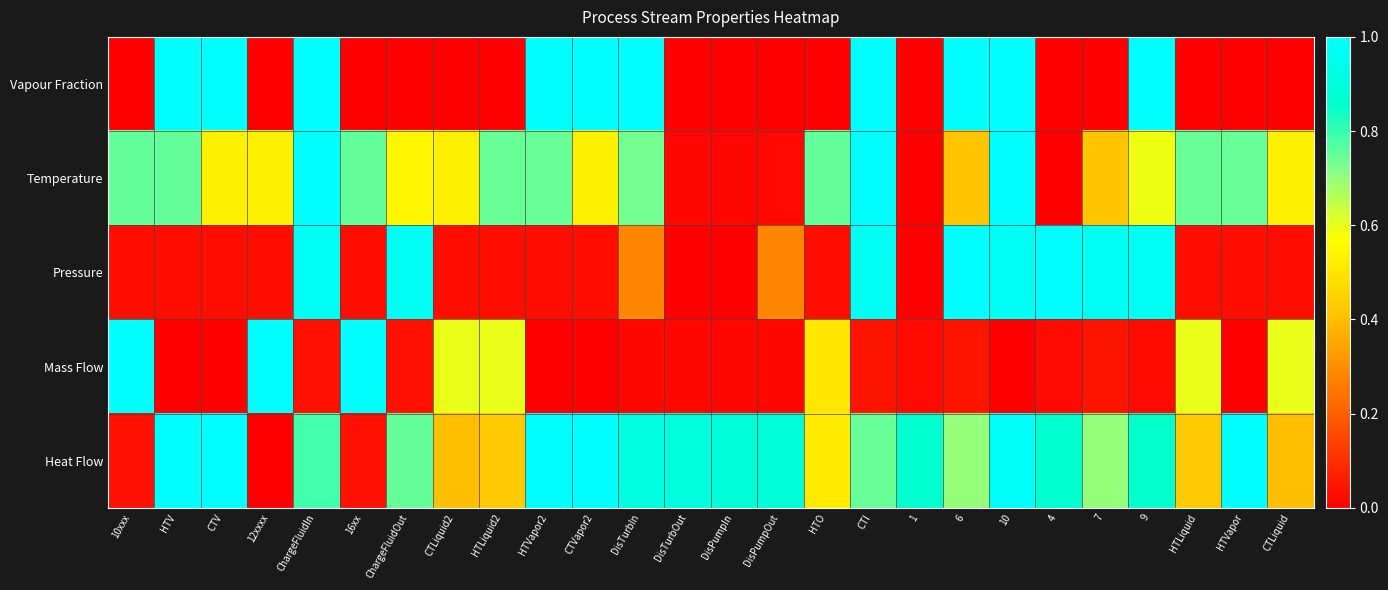

At 1, list the series in order from largest to smallest.

Heat Flow, Mass Flow, Vapour Fraction, Temperature, Pressure